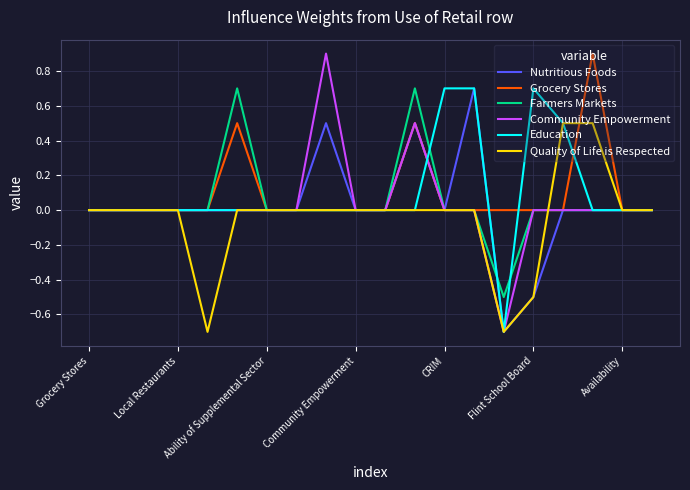

What is the minimum value shown in the chart?

-0.7